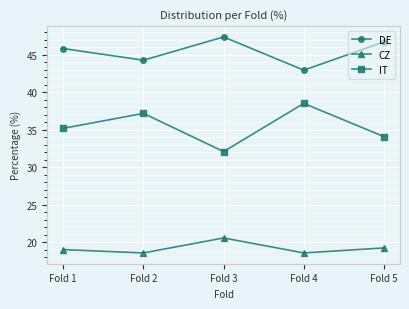

What is the smallest value displayed?

18.6